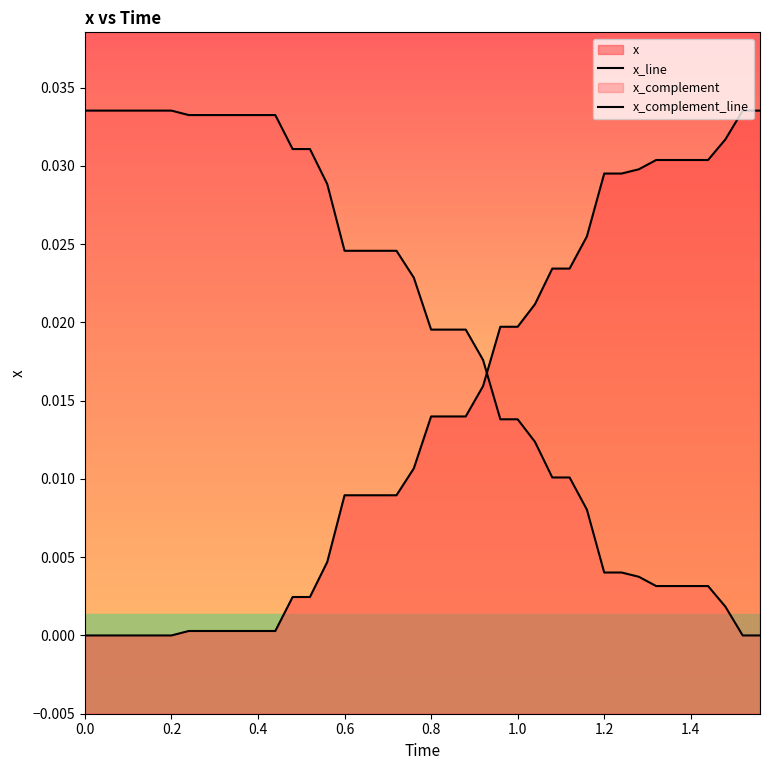

How many positive values does the x_line series have?

34